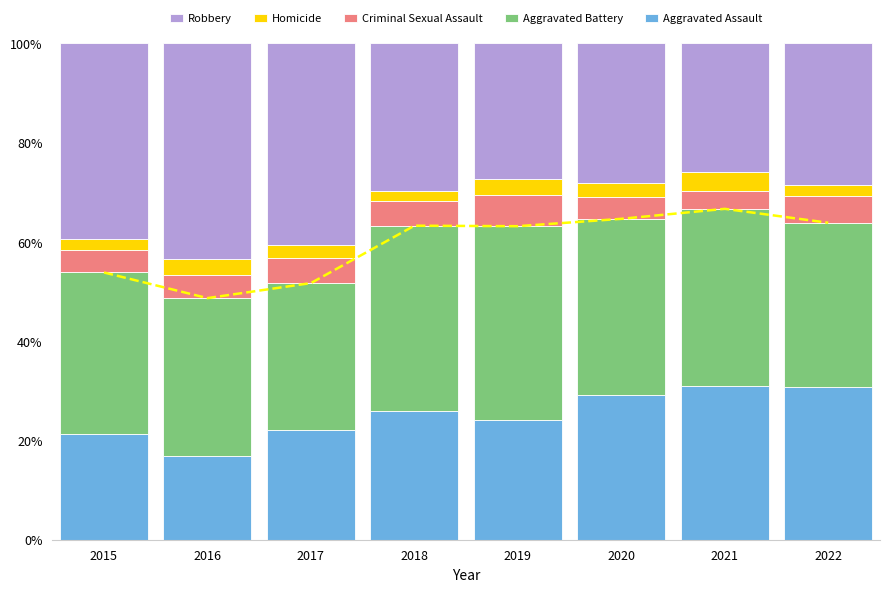

Rank the series by their maximum value, from highest to lowest.

Robbery, Aggravated Battery, Aggravated Assault, Criminal Sexual Assault, Homicide